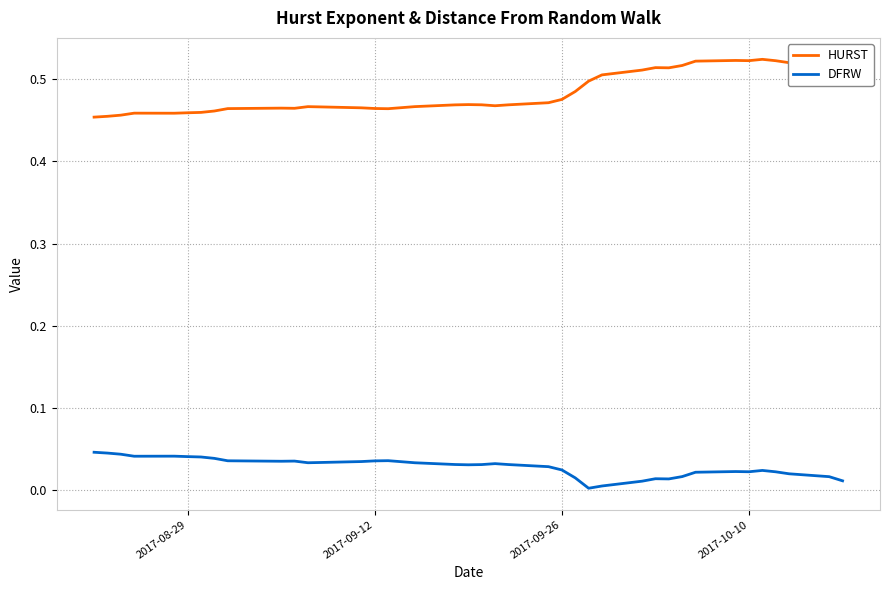

Does the chart display data point markers on the line(s)?

No